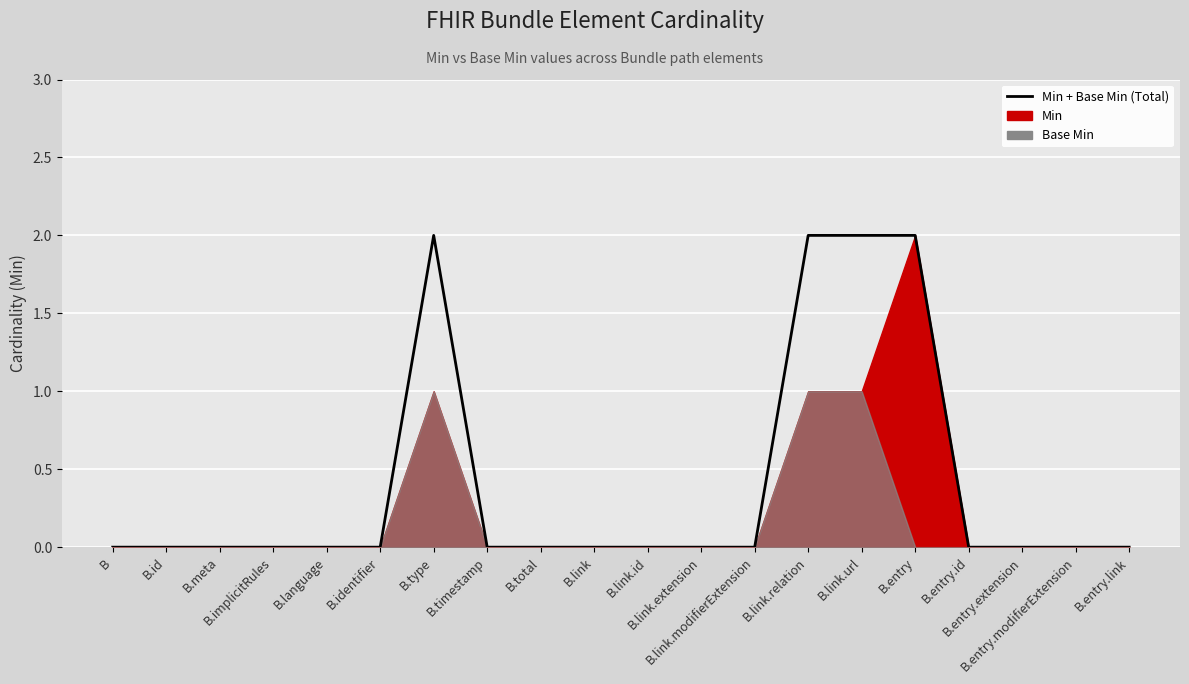

Rank the categories by value from lowest to highest.

B, B.id, B.meta, B.implicitRules, B.language, B.identifier, B.timestamp, B.total, B.link, B.link.id, B.link.extension, B.link.modifierExtension, B.entry.id, B.entry.extension, B.entry.modifierExtension, B.entry.link, B.type, B.link.relation, B.link.url, B.entry